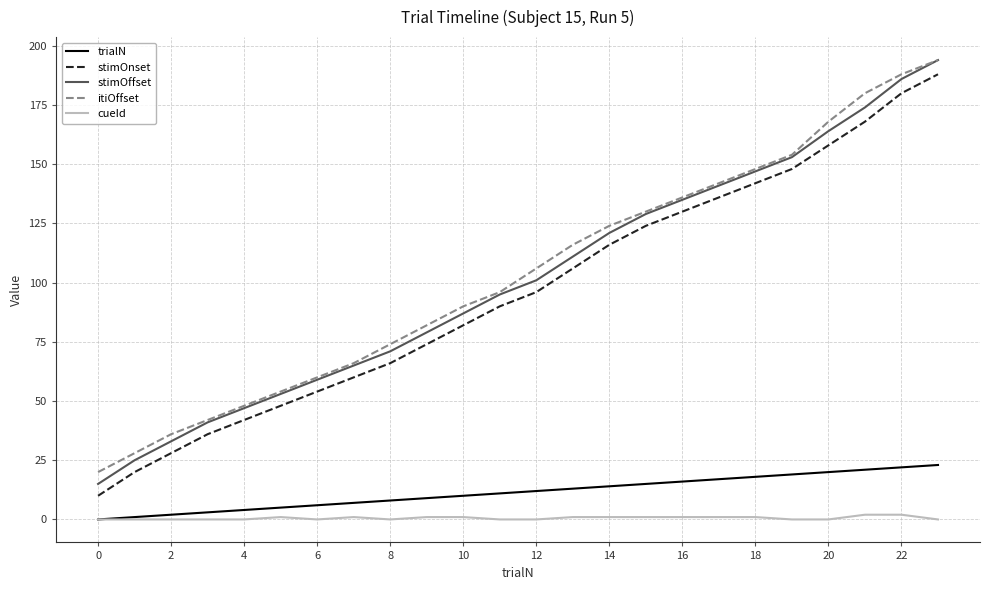

True or false: stimOffset and cueId intersect in this chart.

False